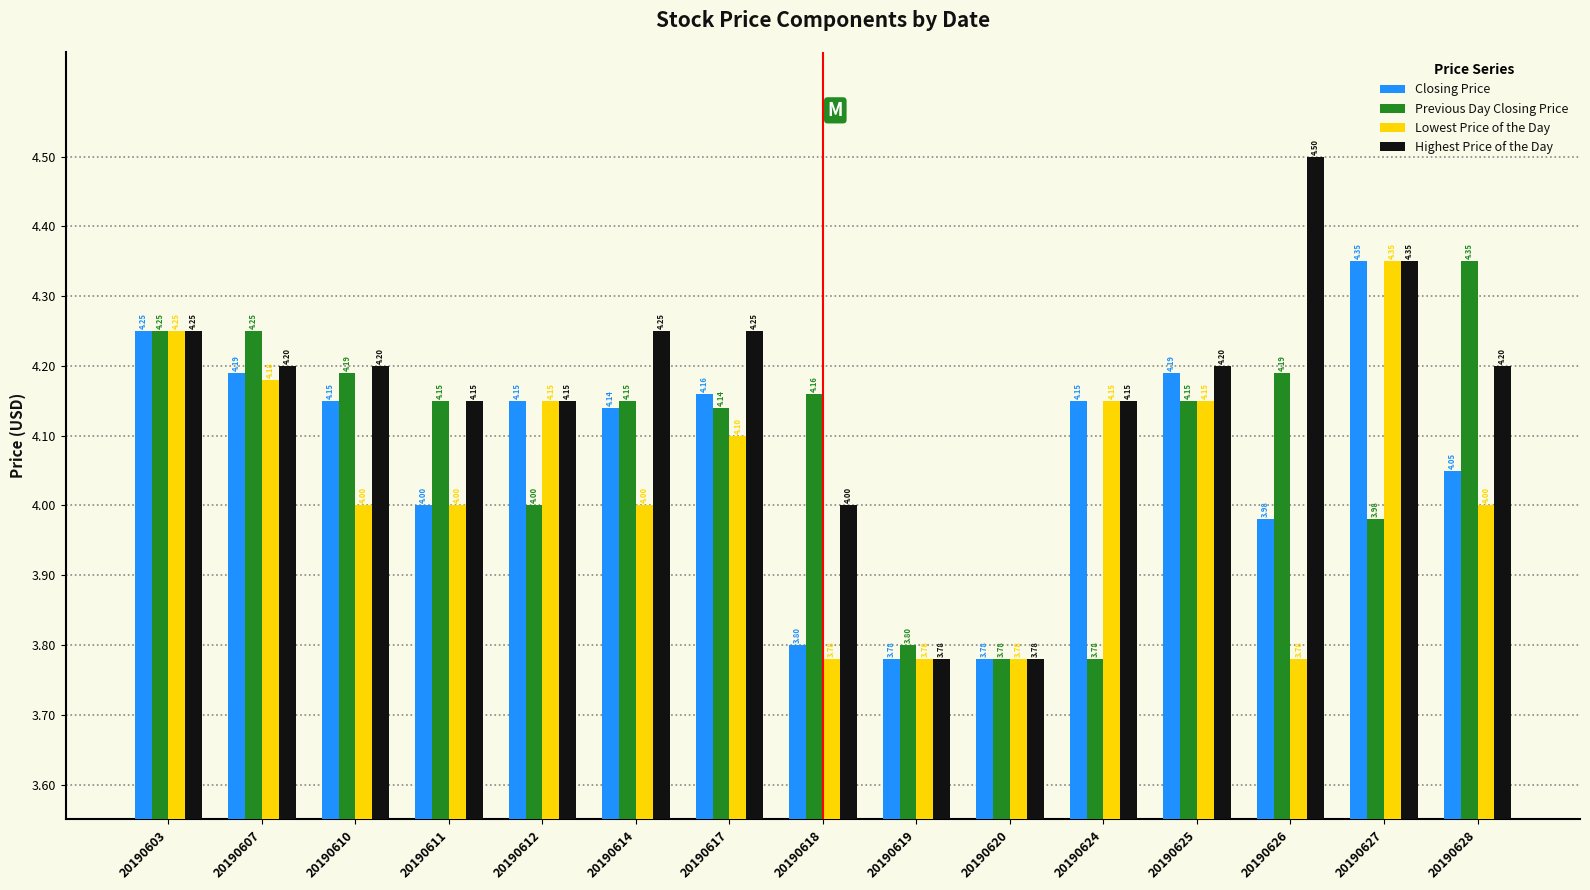

Which series has the widest spread of values?

Highest Price of the Day